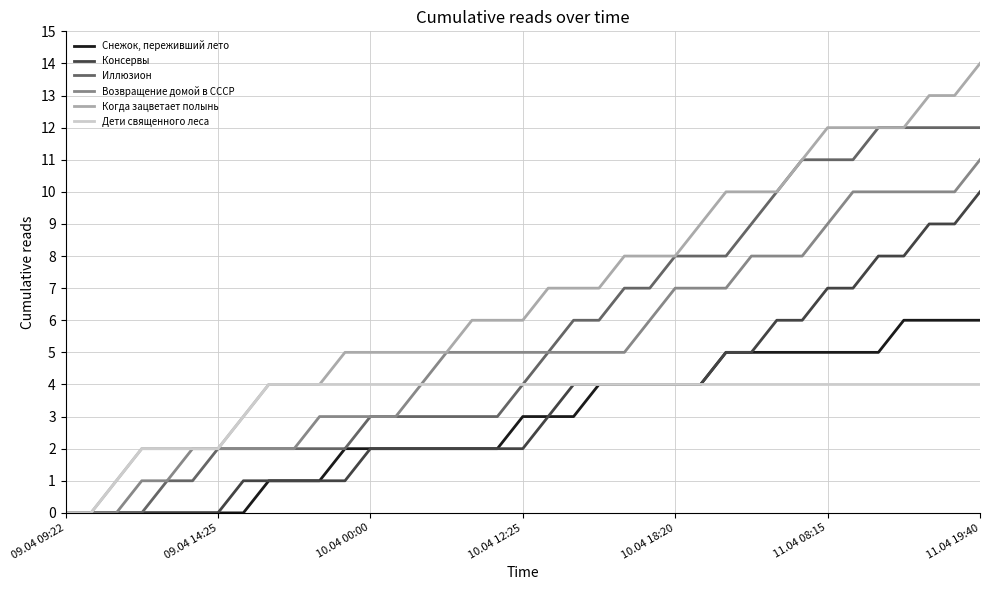

Which series has the largest total across all categories?

Когда зацветает полынь